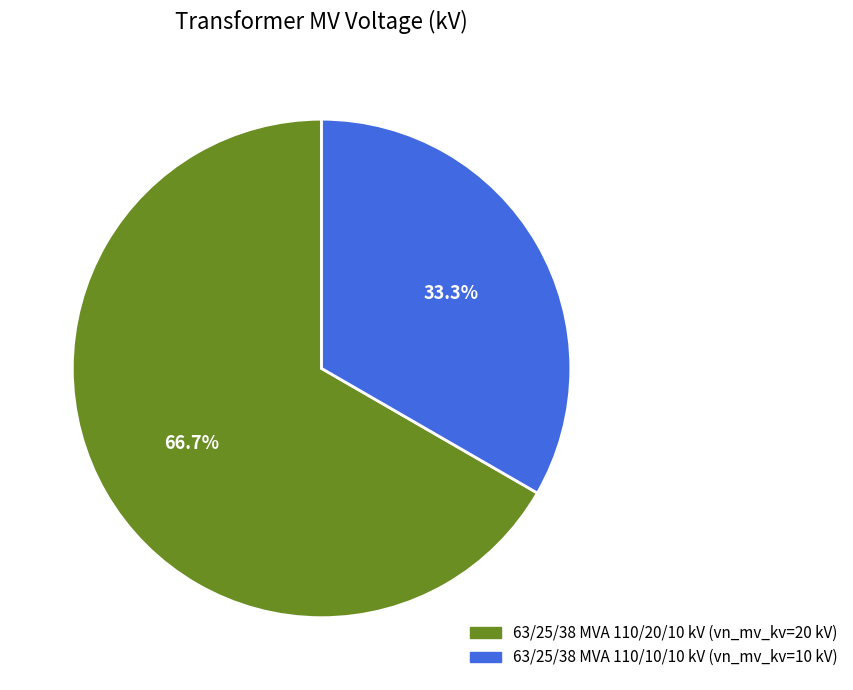

What is the majority slice?

63/25/38 MVA 110/20/10 kV